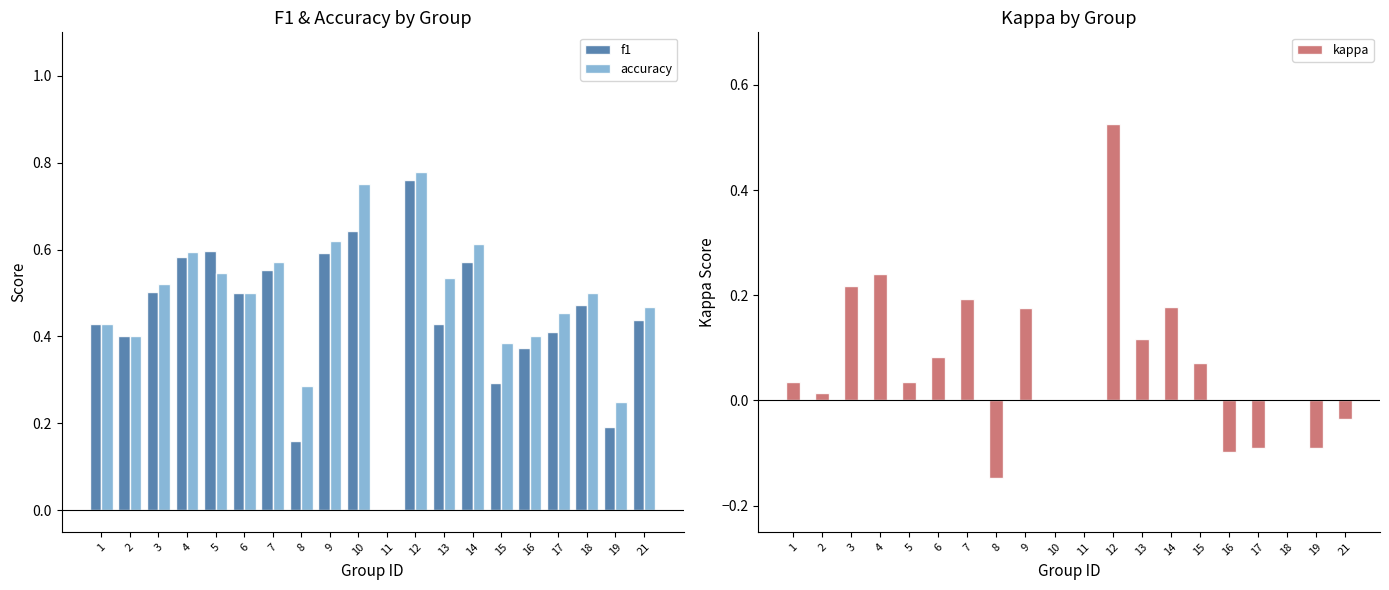

Between 15 and 18, which is larger?

18